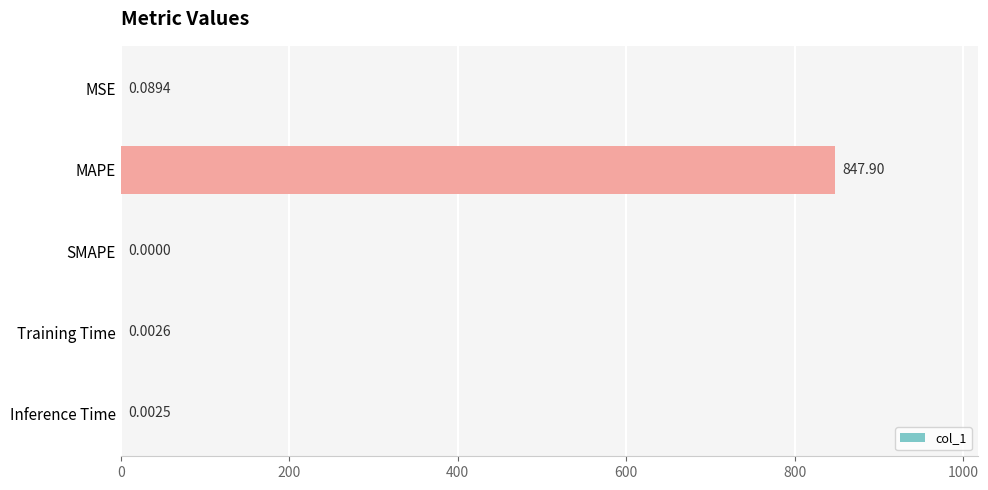

What is the change in value from MAPE to Training Time?

-847.9